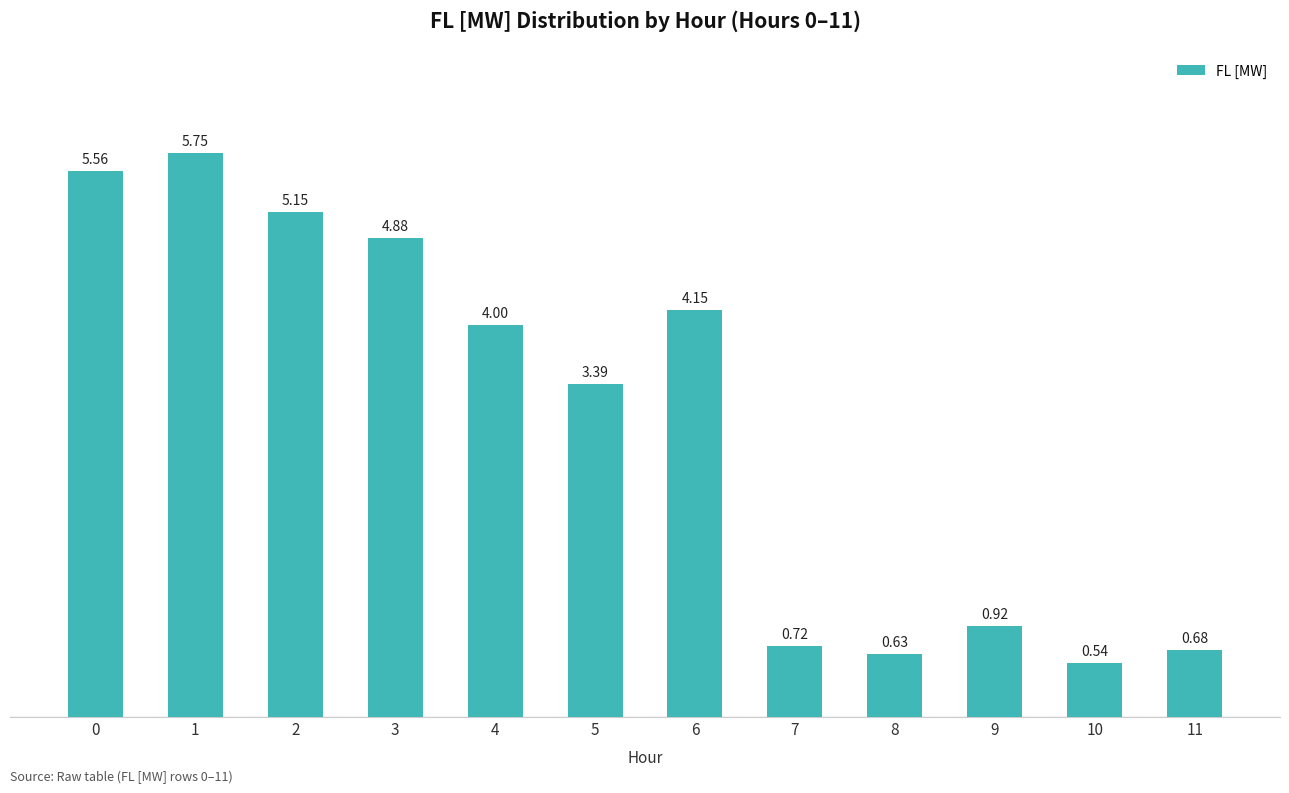

How many distinct data groups are displayed?

1